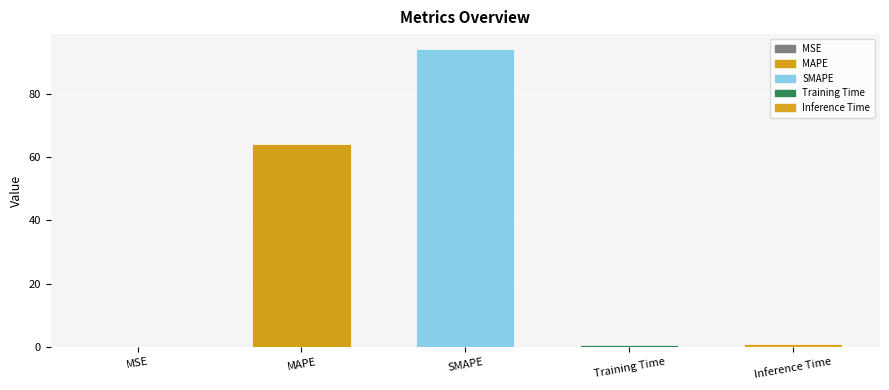

Is it true that the value at SMAPE is 62.4?

False